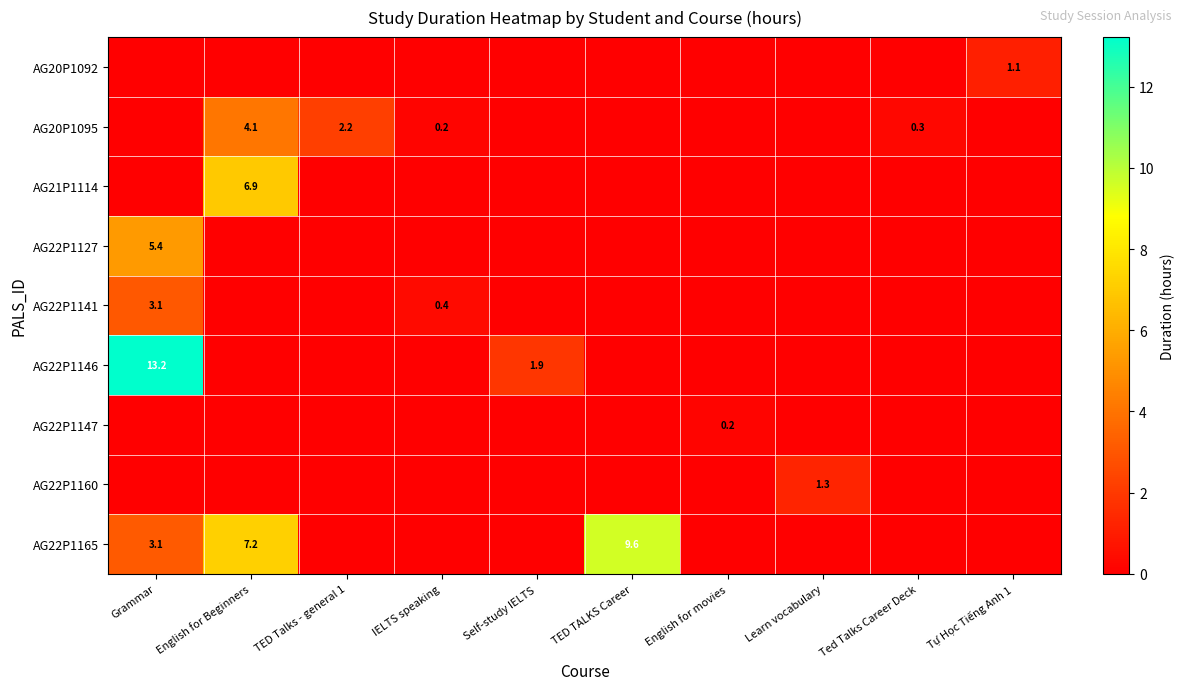

The AG22P1127 series shows 8.8 at Grammar. True or false?

False